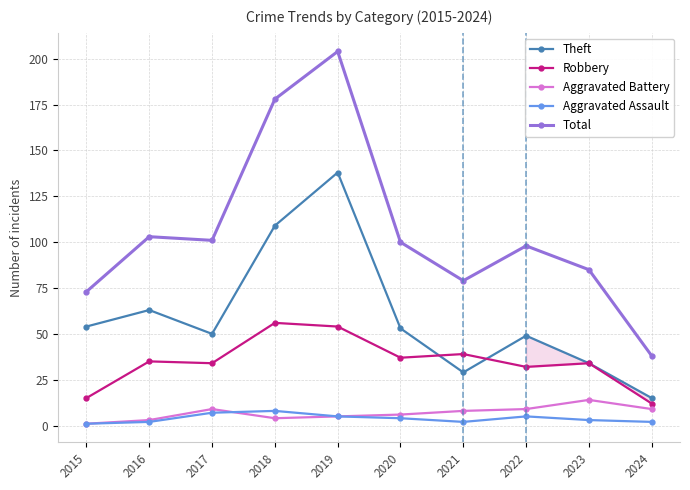

What is the sum of all Aggravated Battery values?

68